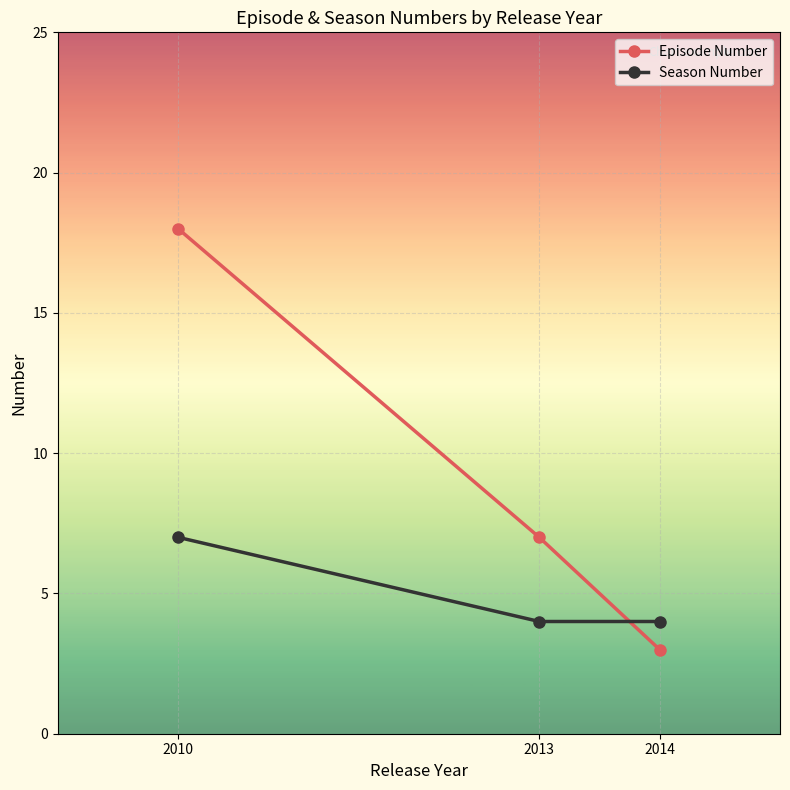

What is the lowest value of the Season Number series?

4